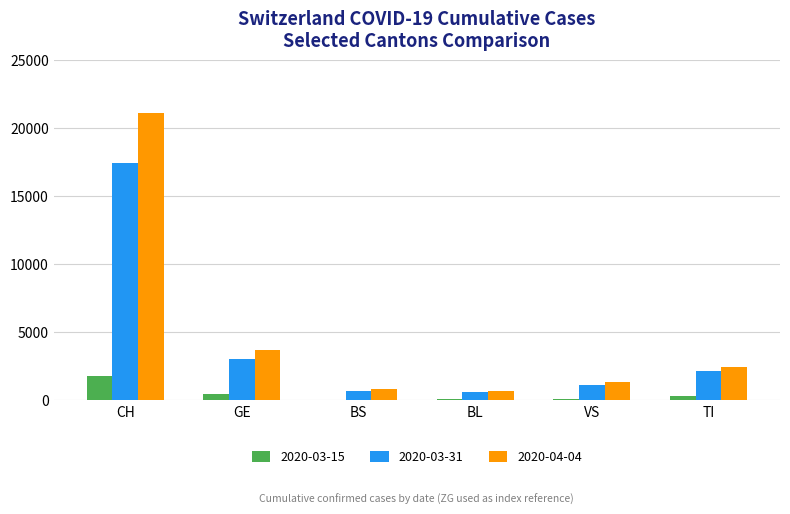

The 2020-03-31 series shows 2091 at TI. True or false?

True